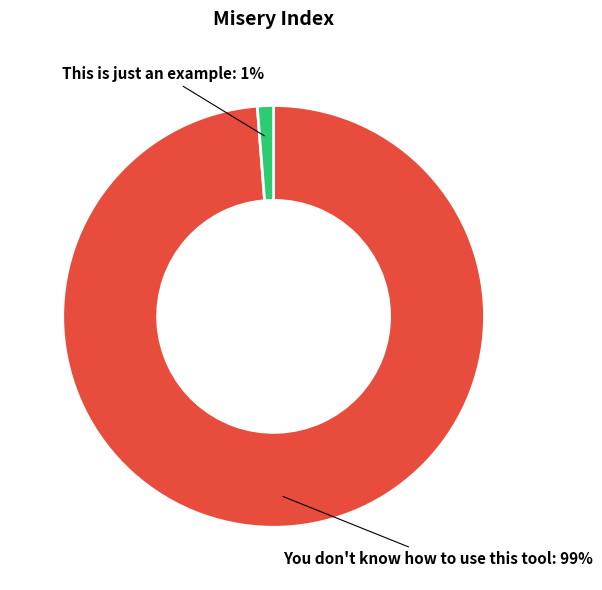

To the nearest percent, what is the average slice percentage?

50%